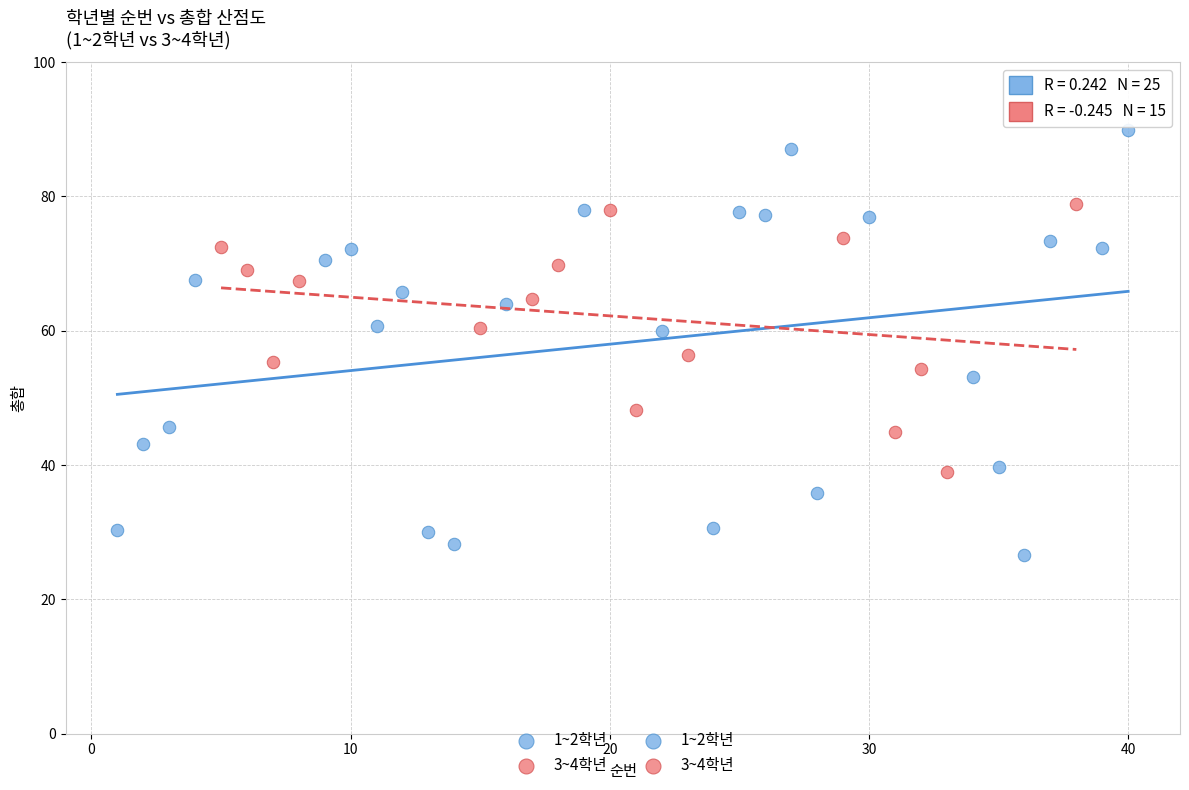

Which series contains the highest Y value?

1~2학년